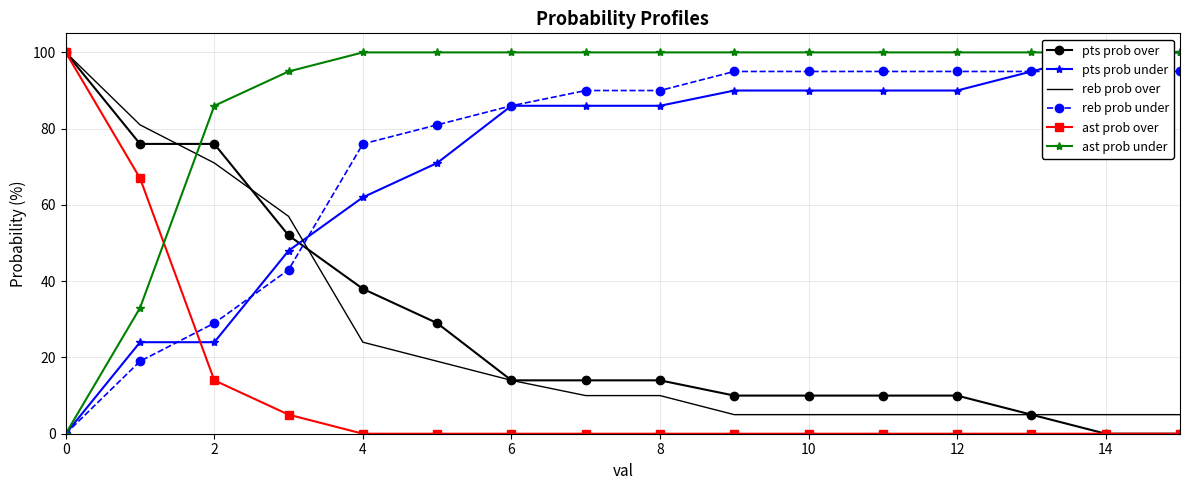

The value of ast prob over at 12 is 0. True or false?

True